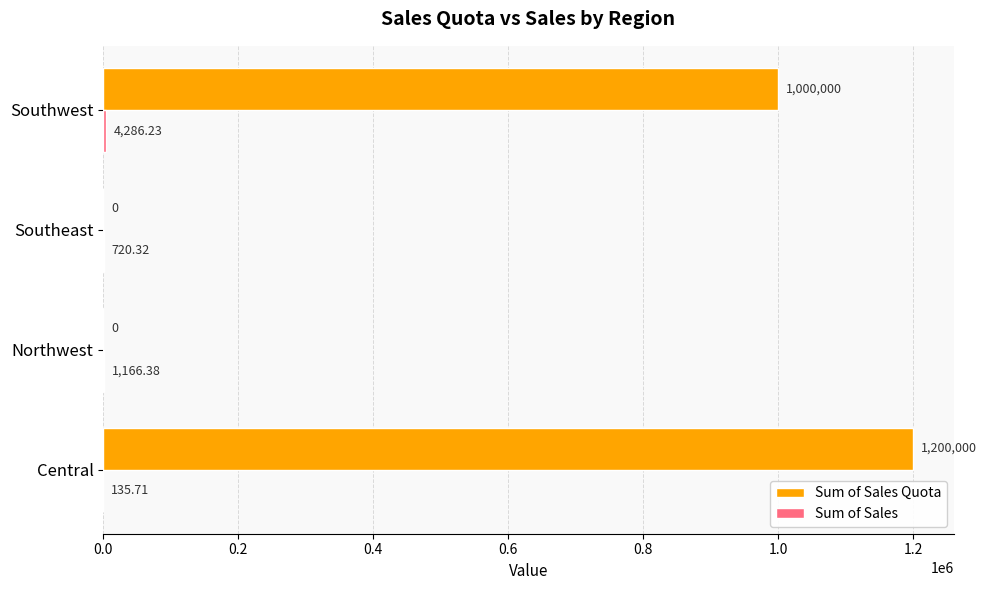

Count the number of data series in this chart.

2